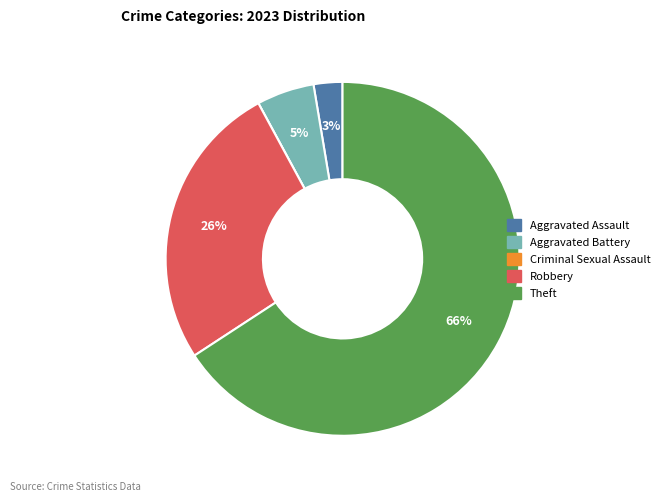

To the nearest percent, what portion does Robbery represent?

26%